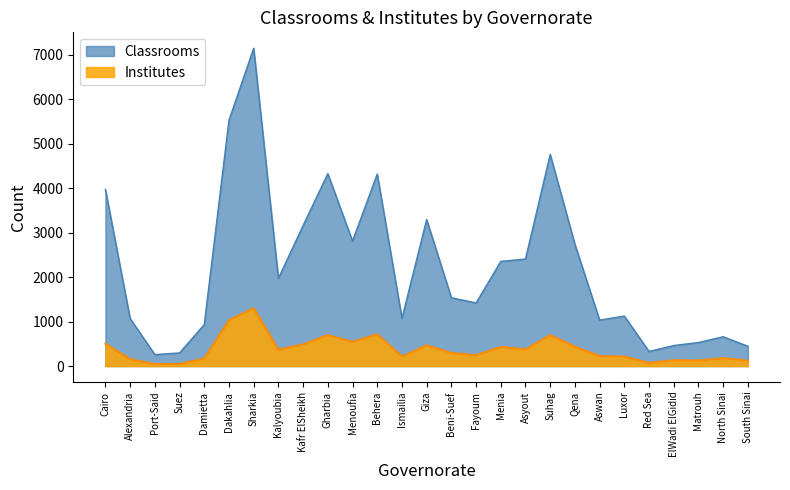

Reading left to right, extract all data points from this chart.

Classrooms: Cairo=3970	Alexandria=1068	Port-Said=259	Suez=296	Damietta=932	Dakahlia=5526	Sharkia=7145	Kalyoubia=1973	Kafr ElSheikh=3159	Gharbia=4326	Menoufia=2810	Behera=4317	Ismailia=1073	Giza=3293	Beni-Suef=1536	Fayoum=1420	Menia=2353	Asyout=2407	Suhag=4758	Qena=2736	Aswan=1034	Luxor=1124	Red Sea=329	ElWadi ElGidid=462	Matrouh=529	North Sinai=660	South Sinai=445
Institutes: Cairo=502	Alexandria=155	Port-Said=44	Suez=49	Damietta=167	Dakahlia=1027	Sharkia=1302	Kalyoubia=368	Kafr ElSheikh=485	Gharbia=696	Menoufia=545	Behera=713	Ismailia=214	Giza=465	Beni-Suef=296	Fayoum=242	Menia=432	Asyout=375	Suhag=695	Qena=438	Aswan=223	Luxor=213	Red Sea=72	ElWadi ElGidid=131	Matrouh=125	North Sinai=178	South Sinai=120